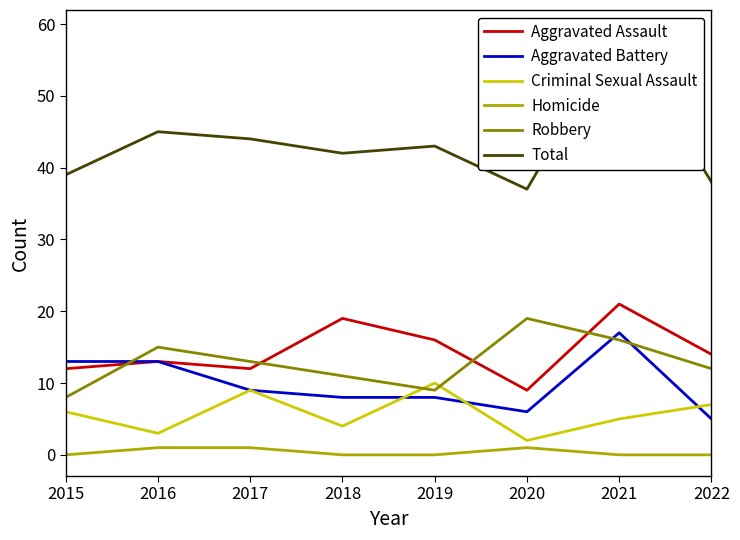

What is the highest value of the Robbery series?

19